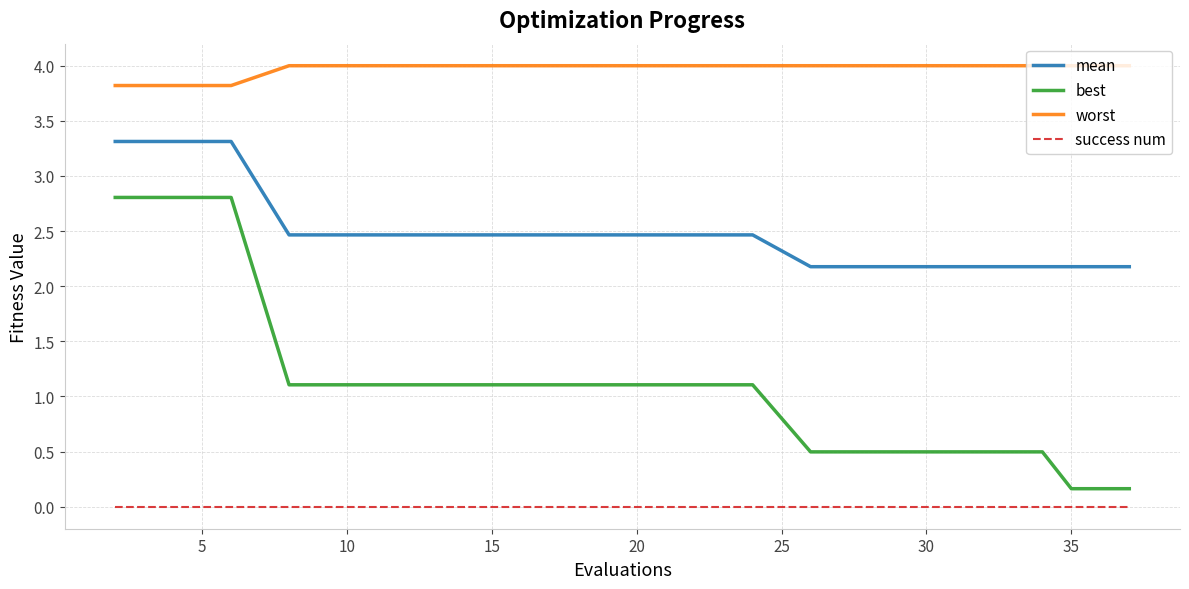

True or false: worst and best intersect in this chart.

False